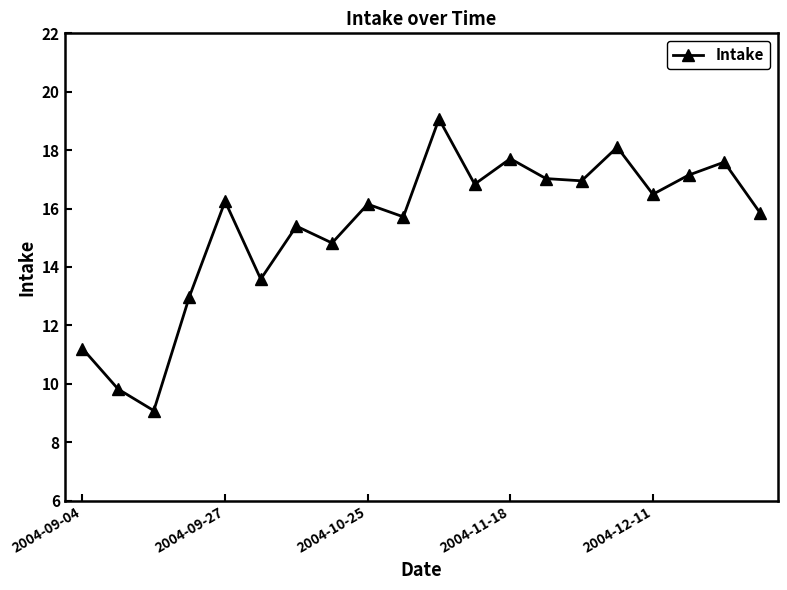

How many interior local valleys (lower than both neighbors) does the data have?

7